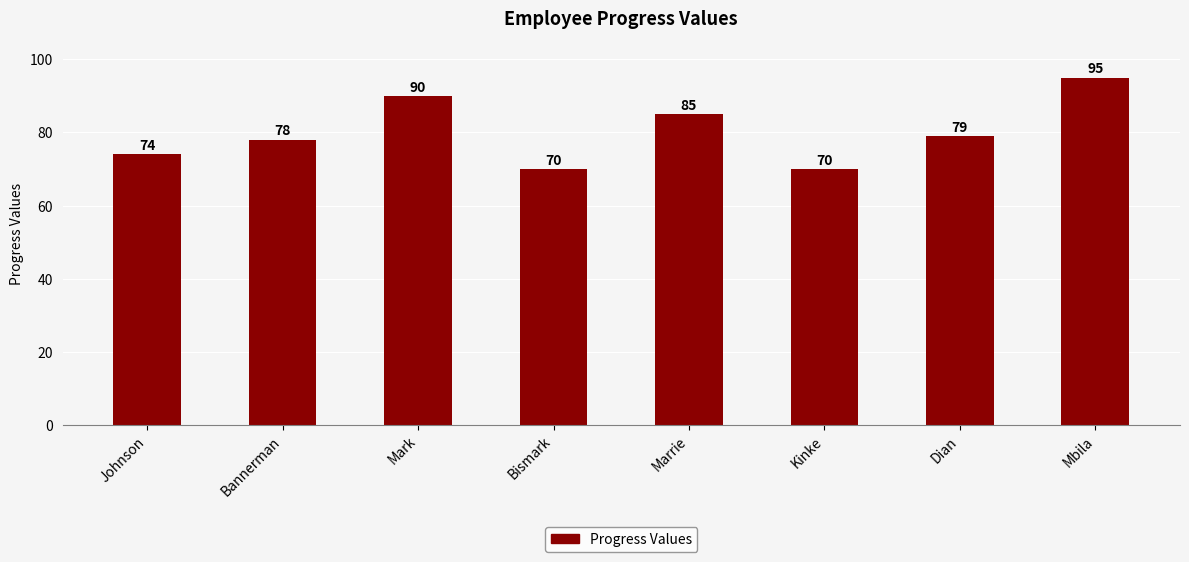

Reading left to right, what are all the values shown in this chart?

Johnson=74	Bannerman=78	Mark=90	Bismark=70	Marrie=85	Kinke=70	Dian=79	Mbila=95